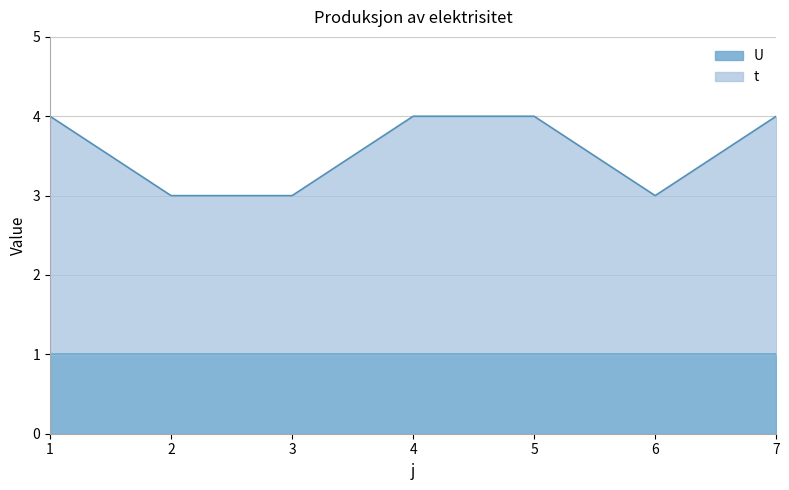

At which label is the value closest to 3?

2